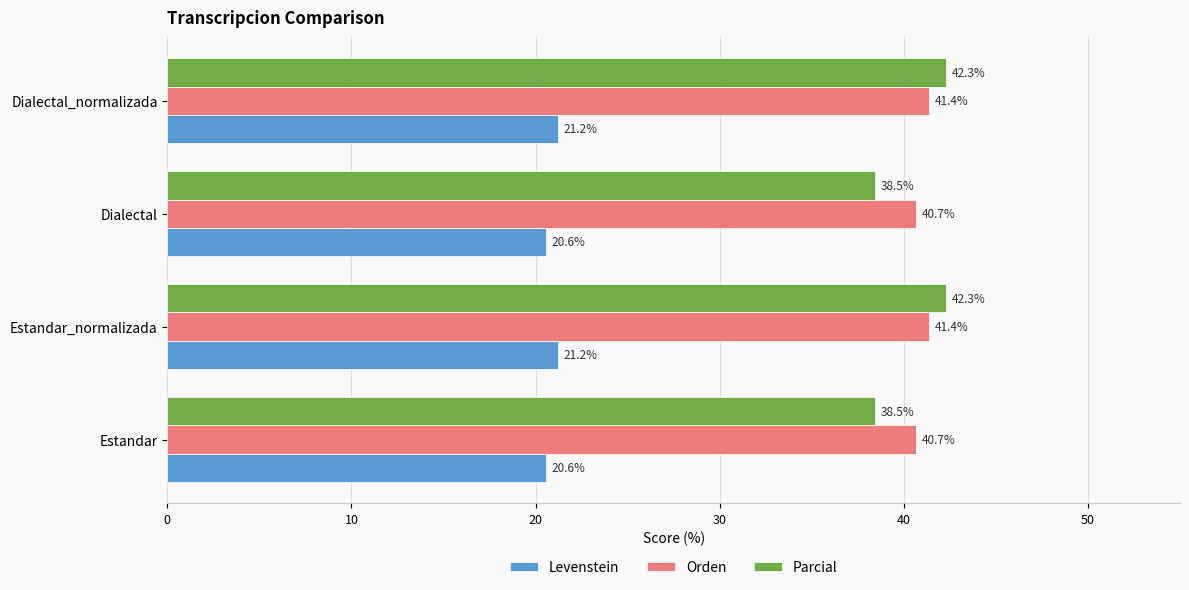

What is the average value of the Parcial series?

40.4